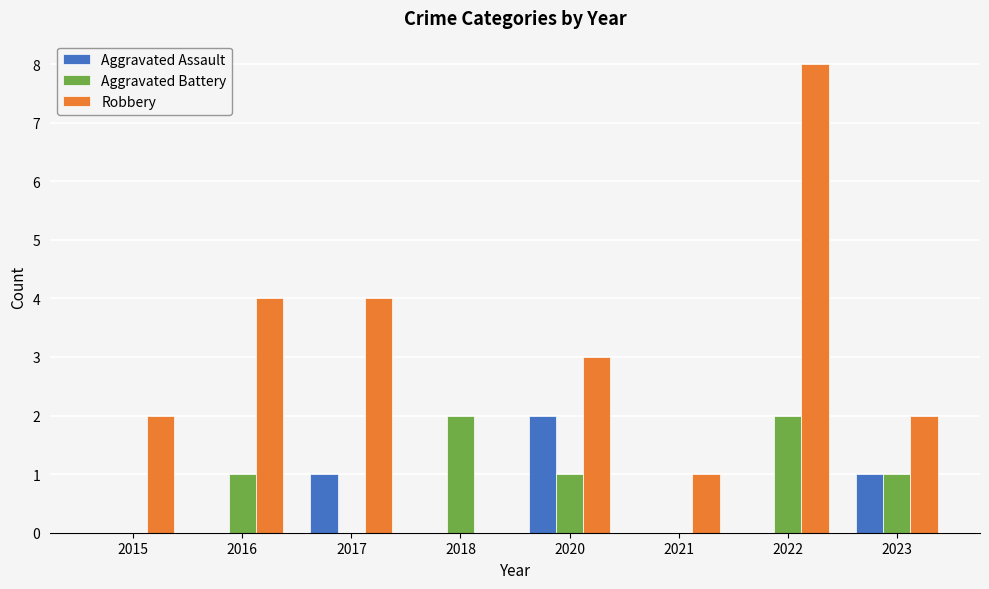

What value does the Robbery series have at 2017?

4